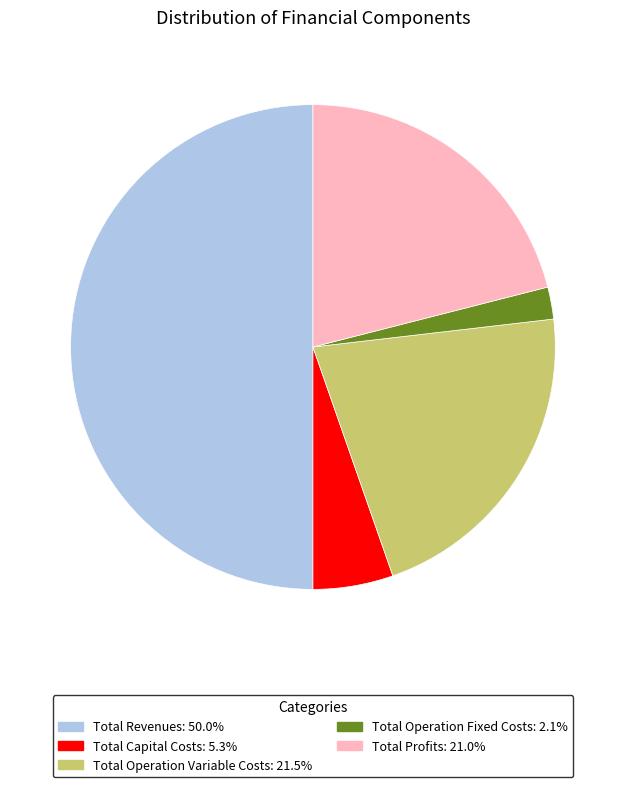

What is the smallest slice in the pie chart?

Total Operation Fixed Costs